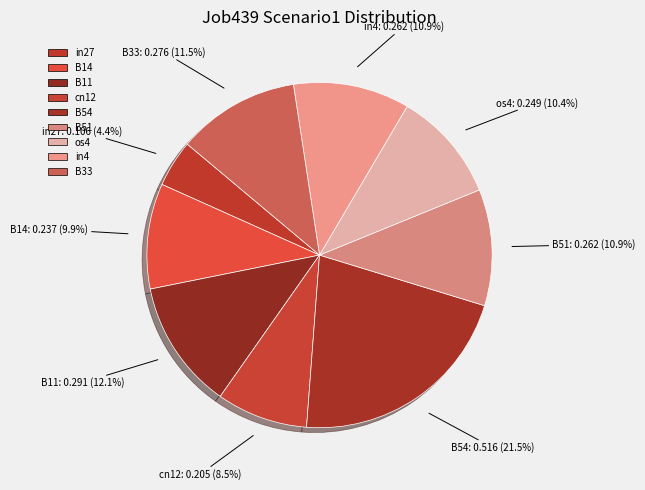

The B14 slice represents 20% of the pie. True or false?

False